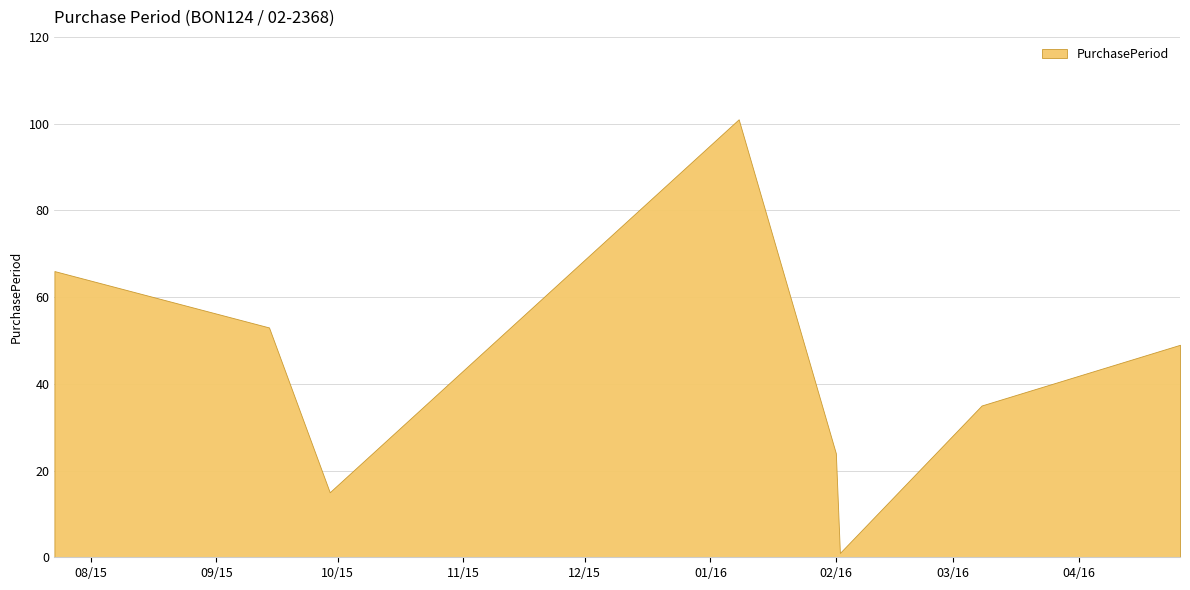

Reading right to left, what are all the values shown in this chart?

2016-04-26=49	2016-03-08=35	2016-02-02=1	2016-02-01=24	2016-01-08=101	2015-09-29=15	2015-09-14=53	2015-07-23=66